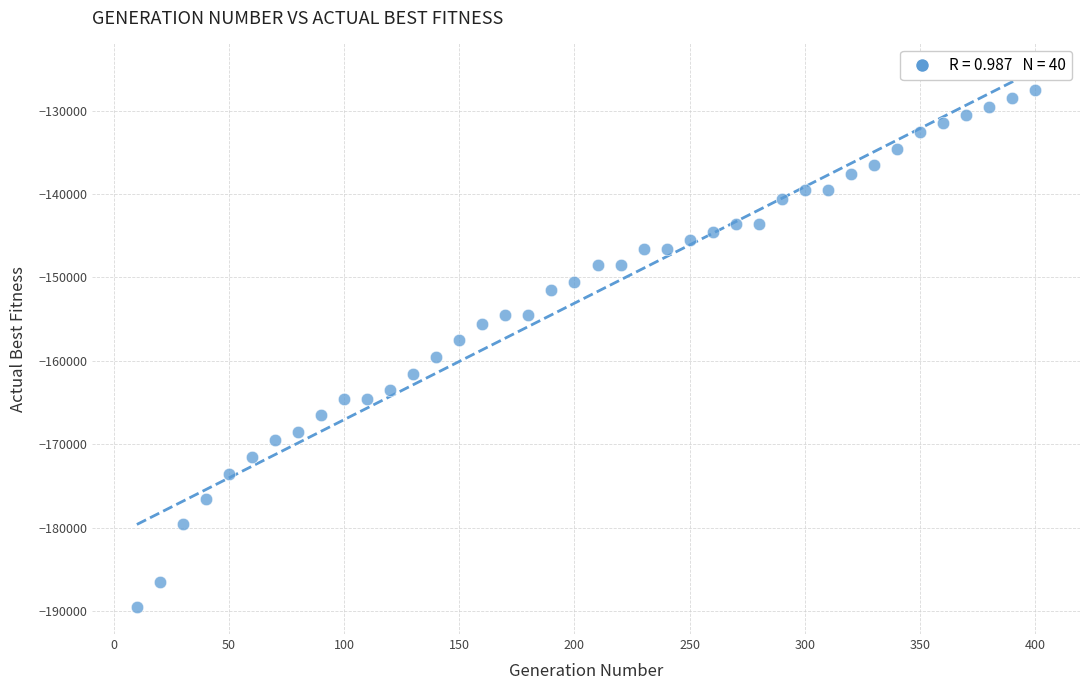

What is the range of X values (max minus min)?

390